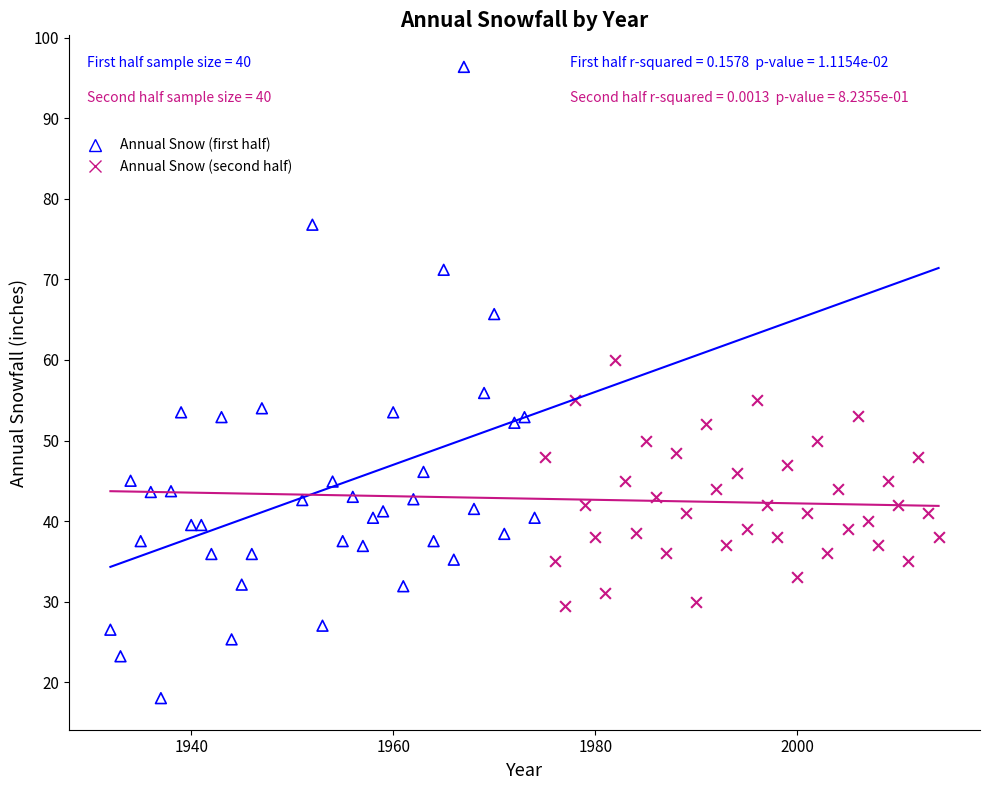

Which series has the widest spread of Y values?

Annual Snow (first half)